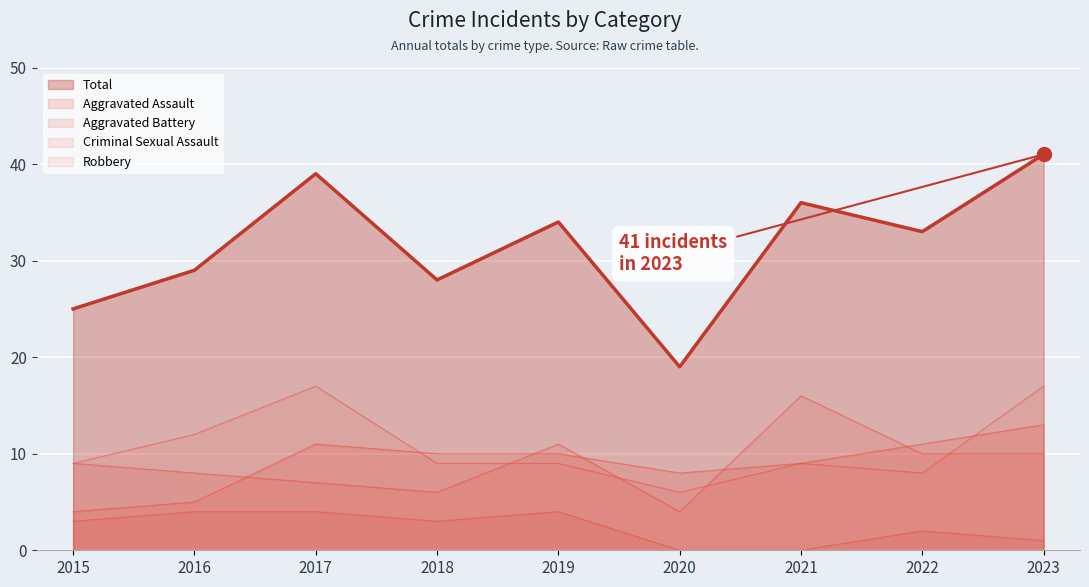

The Criminal Sexual Assault series shows 3 at 2018. True or false?

True